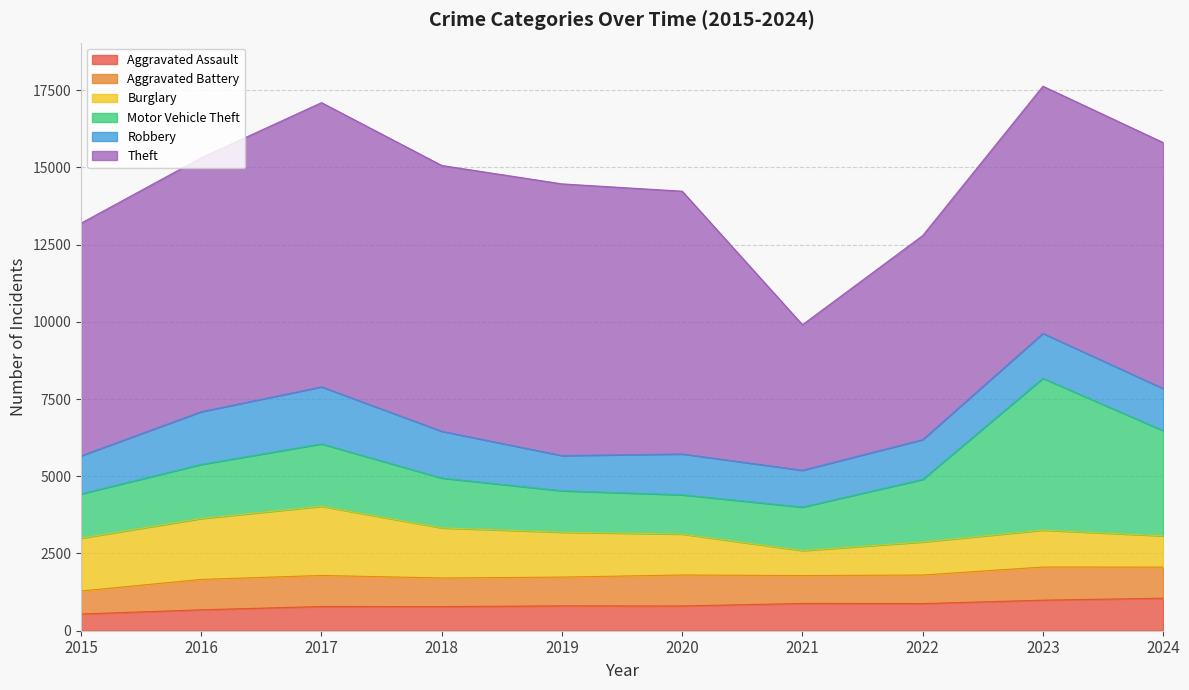

Is it true that Burglary equals 1711 at 2015?

True